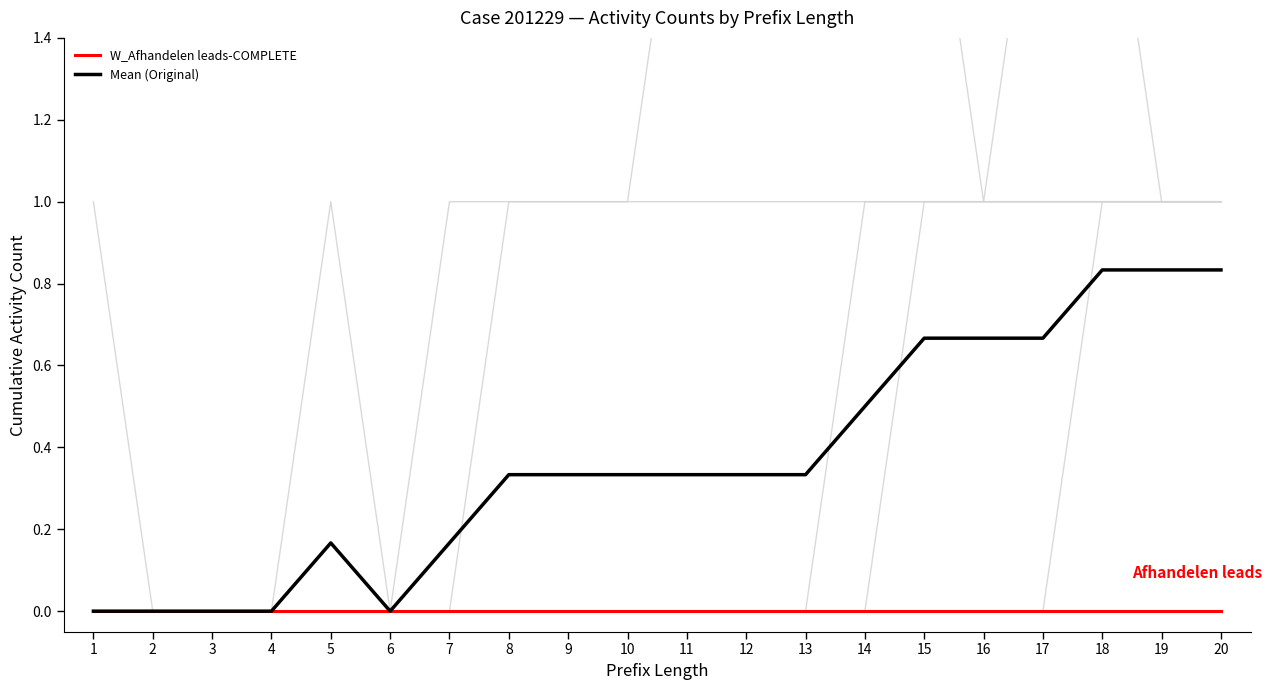

Where is the first local maximum for Mean (Original)?

5